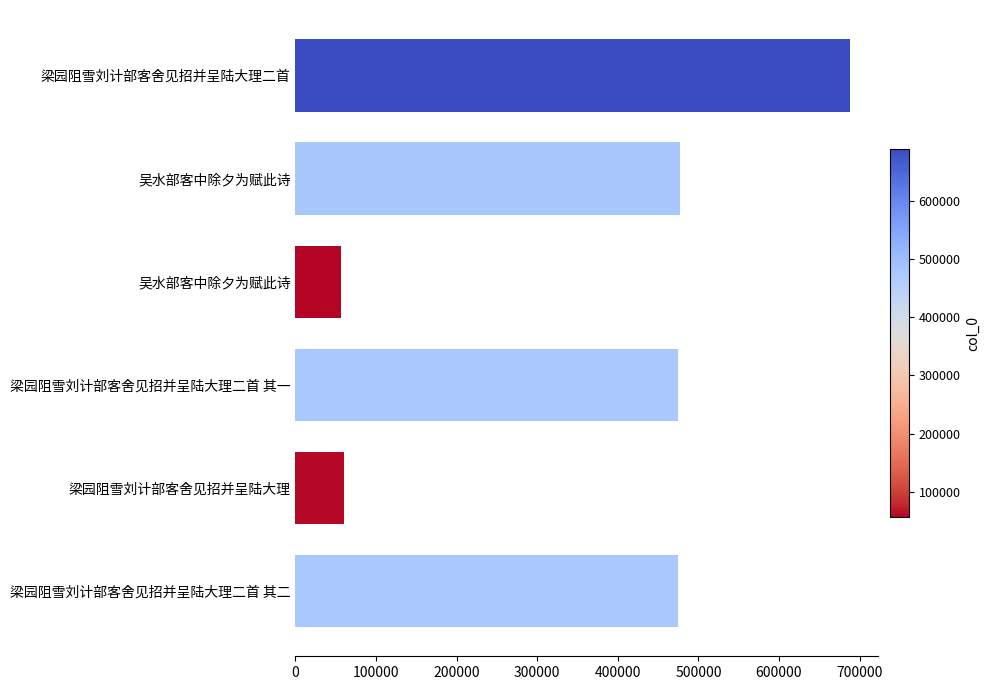

At which category does the chart reach its peak across all series?

梁园阻雪刘计部客舍见招并呈陆大理二首